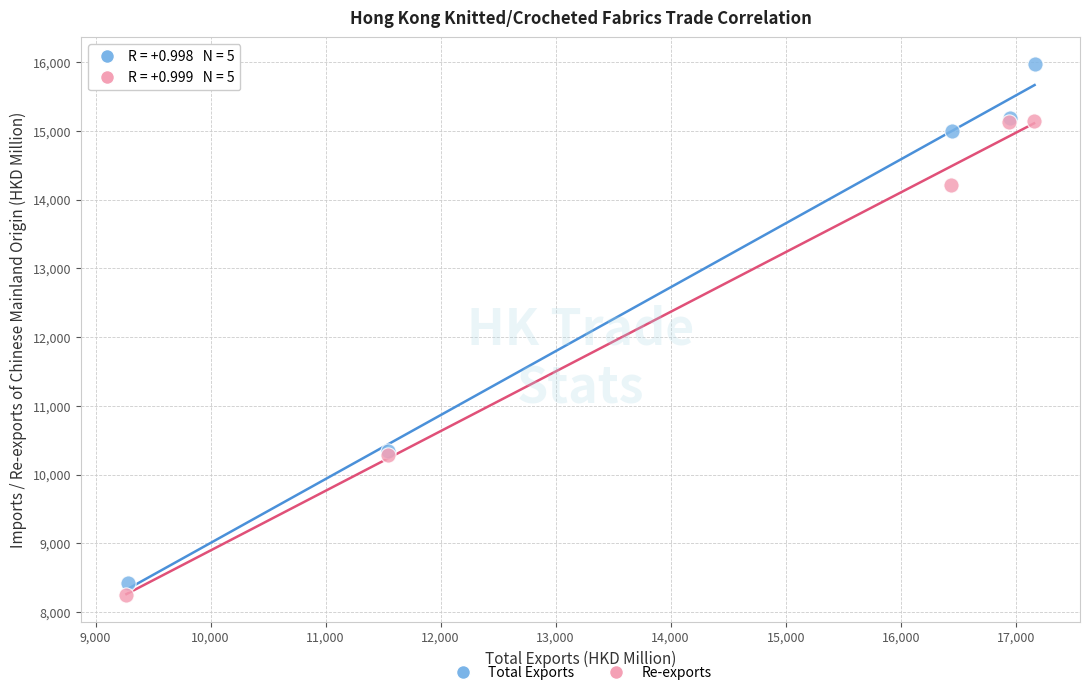

Which series reaches the maximum Y coordinate?

Total Exports